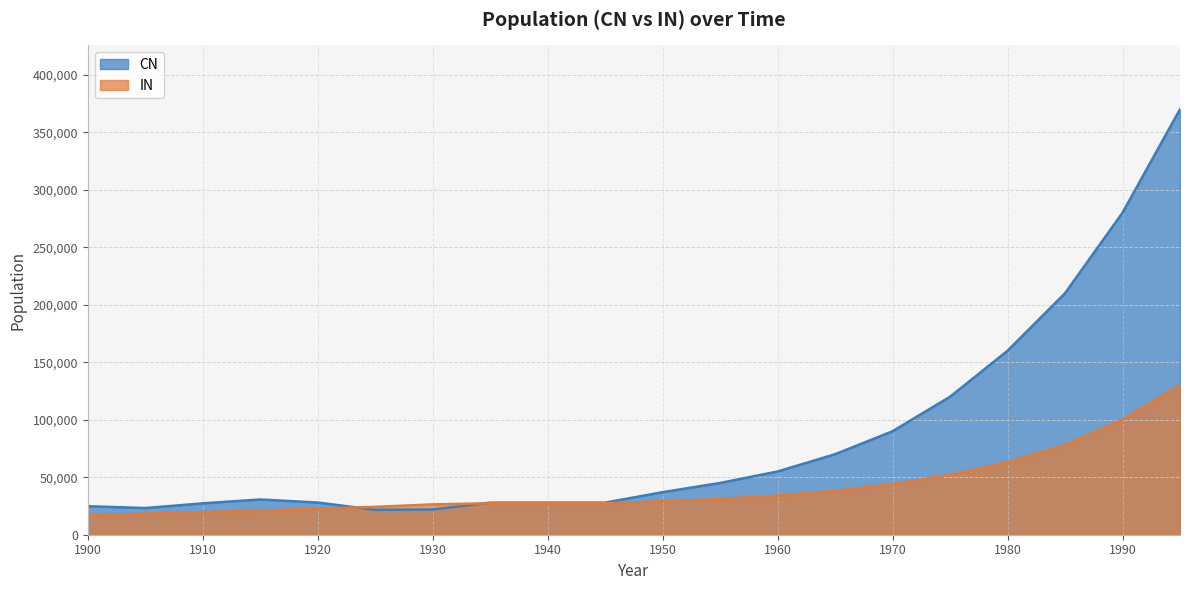

What are all the series names shown in the legend?

CN, IN